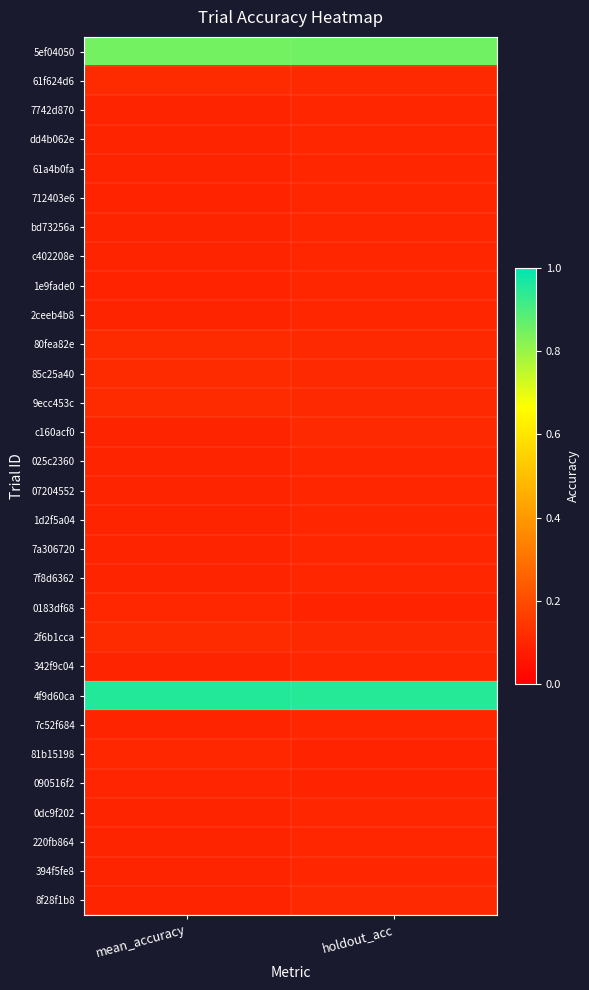

Count the number of data series in this chart.

30